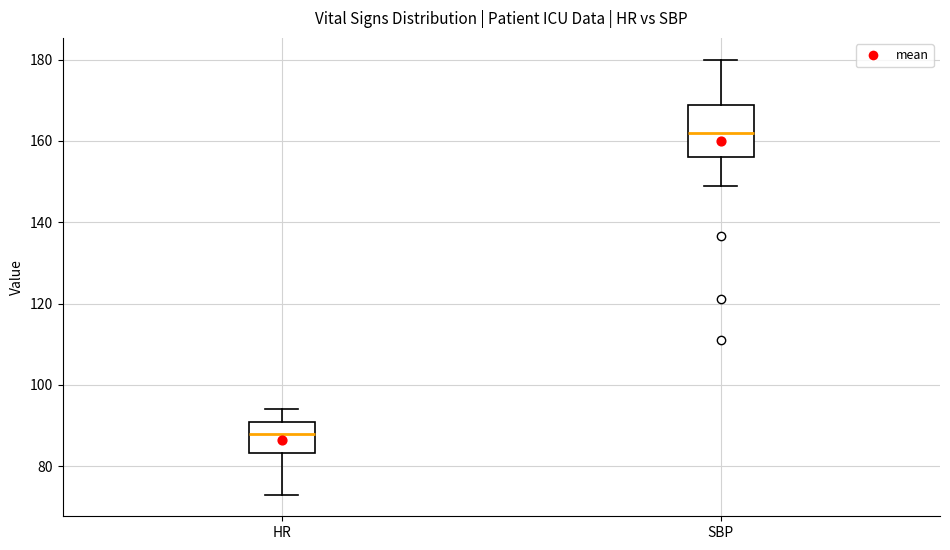

Which box's median line is the lowest?

HR